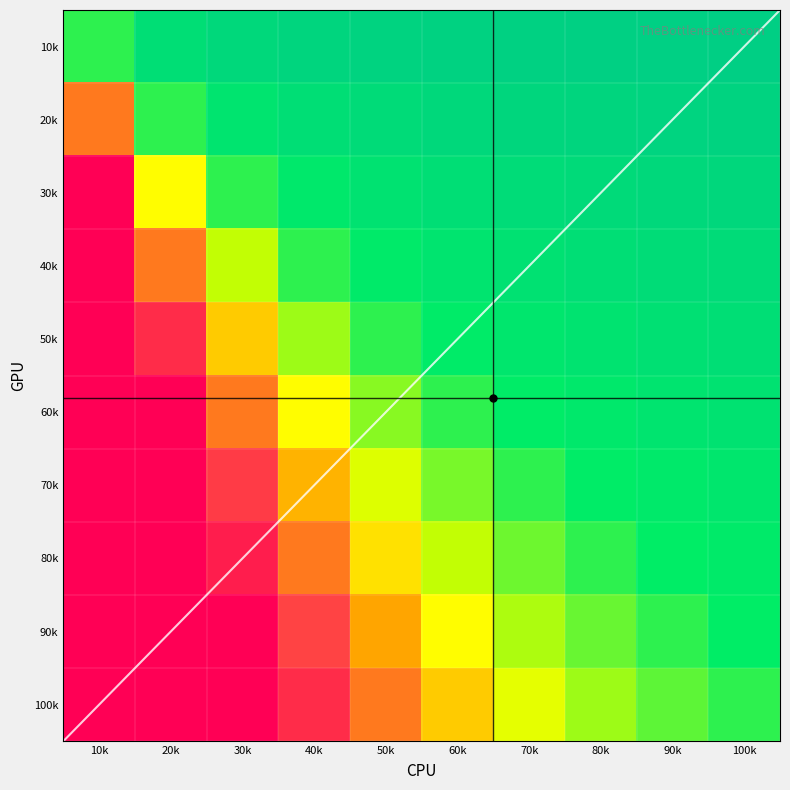

Is it true that 100k equals 1.4 at 100k?

False